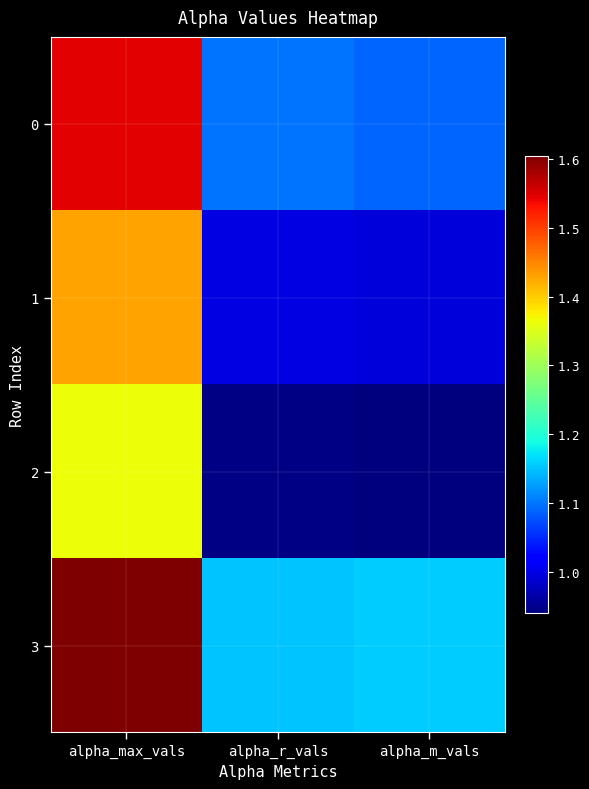

What is the total value across all series at alpha_m_vals?

4.2